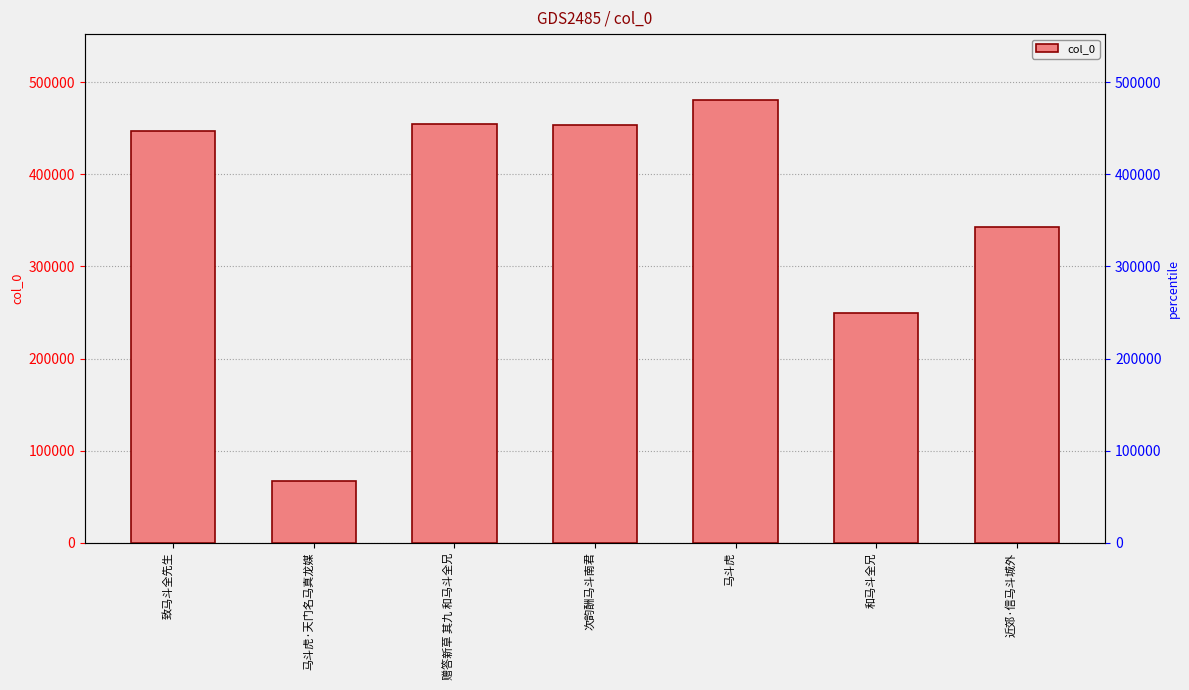

What is the difference between the maximum and minimum values?

412927